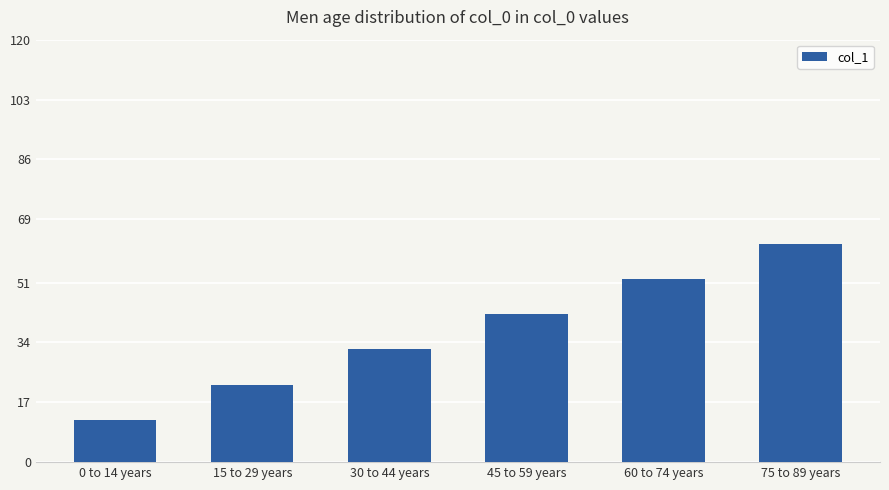

What is the ratio of the value at 30 to 44 years to the value at 60 to 74 years?

0.6